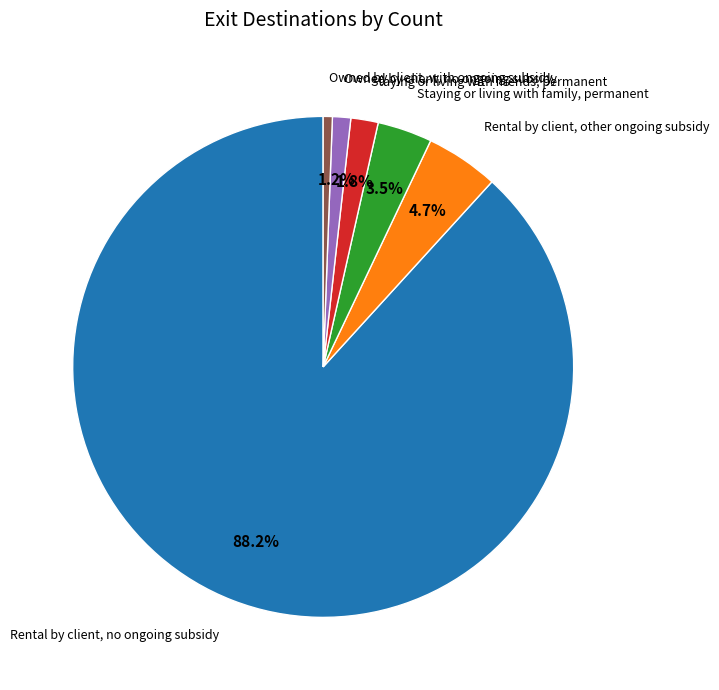

Is there any slice that represents more than half of the pie?

Yes